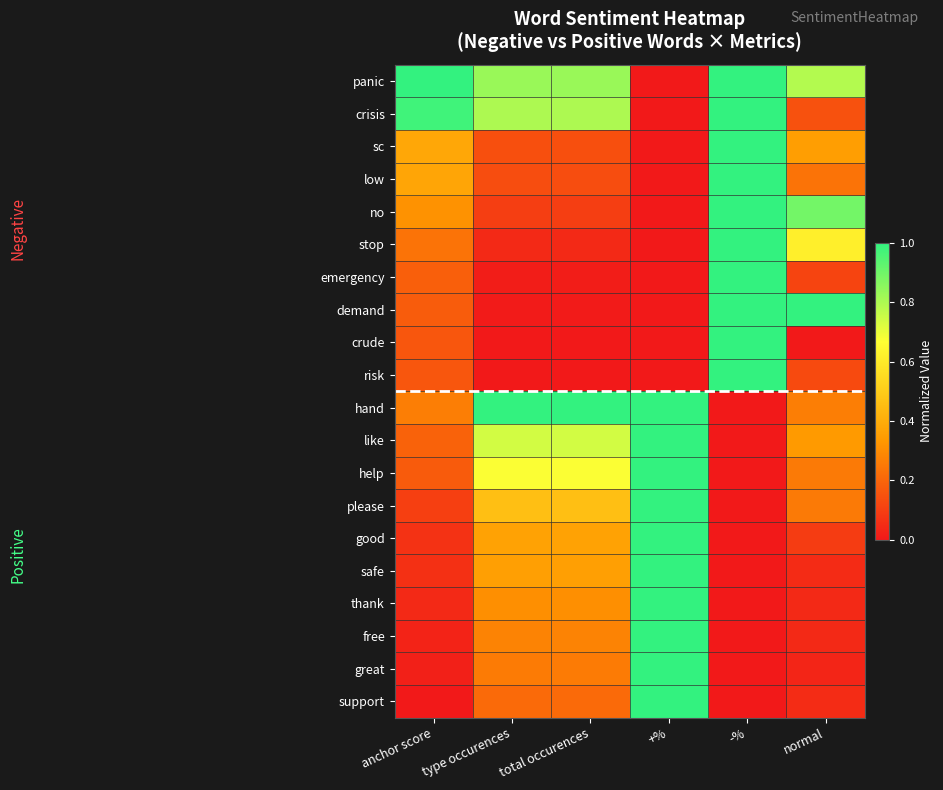

Reading left to right, what are all the values shown in this chart?

panic: anchor score=1.0	type occurences=0.8	total occurences=0.8	+%=0.0	-%=1.0	normal=0.8
crisis: anchor score=1.0	type occurences=0.8	total occurences=0.8	+%=0.0	-%=1.0	normal=0.1
sc: anchor score=0.4	type occurences=0.1	total occurences=0.1	+%=0.0	-%=1.0	normal=0.4
low: anchor score=0.4	type occurences=0.1	total occurences=0.1	+%=0.0	-%=1.0	normal=0.2
no: anchor score=0.3	type occurences=0.1	total occurences=0.1	+%=0.0	-%=1.0	normal=0.9
stop: anchor score=0.2	type occurences=0.0	total occurences=0.0	+%=0.0	-%=1.0	normal=0.6
emergency: anchor score=0.2	type occurences=0.0	total occurences=0.0	+%=0.0	-%=1.0	normal=0.1
demand: anchor score=0.2	type occurences=0.0	total occurences=0.0	+%=0.0	-%=1.0	normal=1.0
crude: anchor score=0.2	type occurences=0.0	total occurences=0.0	+%=0.0	-%=1.0	normal=0.0
risk: anchor score=0.2	type occurences=0.0	total occurences=0.0	+%=0.0	-%=1.0	normal=0.1
hand: anchor score=0.3	type occurences=1.0	total occurences=1.0	+%=1.0	-%=0.0	normal=0.3
like: anchor score=0.2	type occurences=0.7	total occurences=0.7	+%=1.0	-%=0.0	normal=0.3
help: anchor score=0.2	type occurences=0.7	total occurences=0.7	+%=1.0	-%=0.0	normal=0.3
please: anchor score=0.1	type occurences=0.5	total occurences=0.5	+%=1.0	-%=0.0	normal=0.3
good: anchor score=0.1	type occurences=0.4	total occurences=0.4	+%=1.0	-%=0.0	normal=0.1
safe: anchor score=0.1	type occurences=0.4	total occurences=0.4	+%=1.0	-%=0.0	normal=0.0
thank: anchor score=0.0	type occurences=0.3	total occurences=0.3	+%=1.0	-%=0.0	normal=0.0
free: anchor score=0.0	type occurences=0.3	total occurences=0.3	+%=1.0	-%=0.0	normal=0.0
great: anchor score=0.0	type occurences=0.3	total occurences=0.3	+%=1.0	-%=0.0	normal=0.0
support: anchor score=0.0	type occurences=0.2	total occurences=0.2	+%=1.0	-%=0.0	normal=0.1